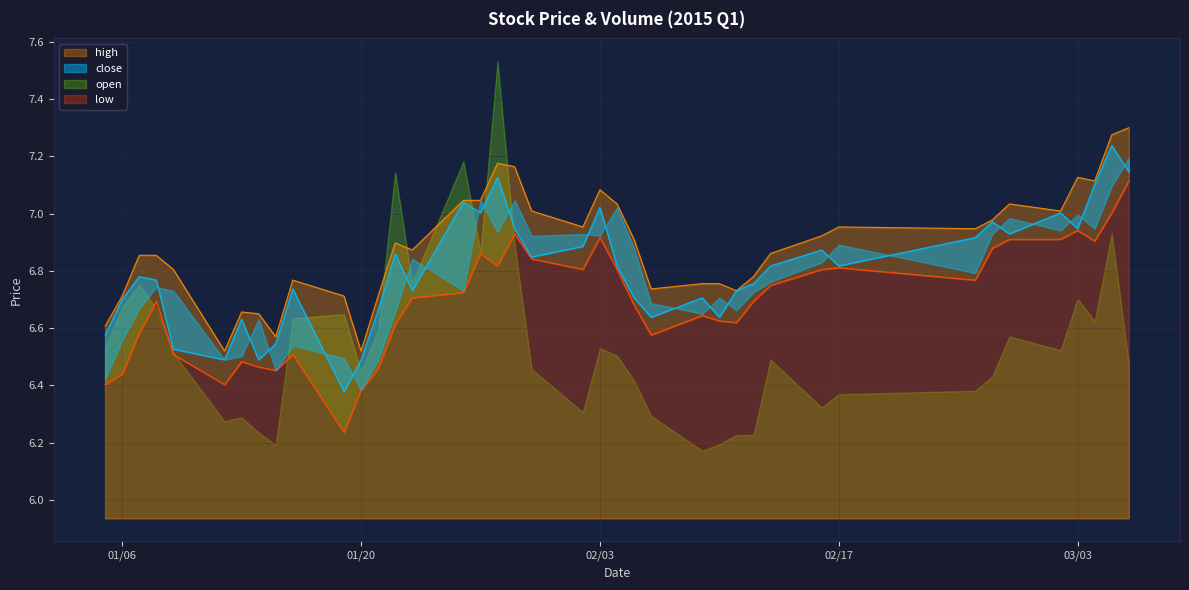

What is the minimum value for low?

6.2